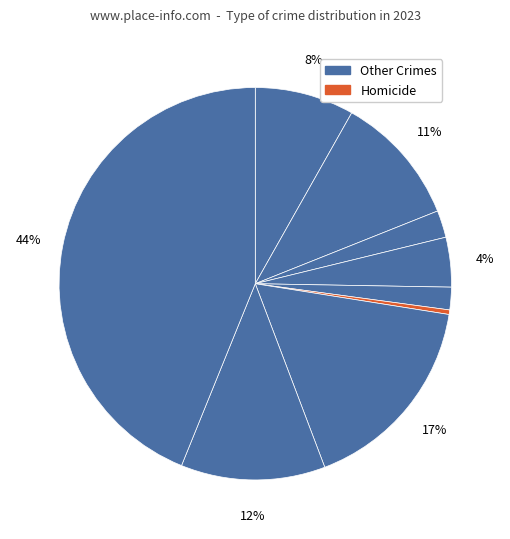

Which category has the smallest portion of the pie?

Homicide